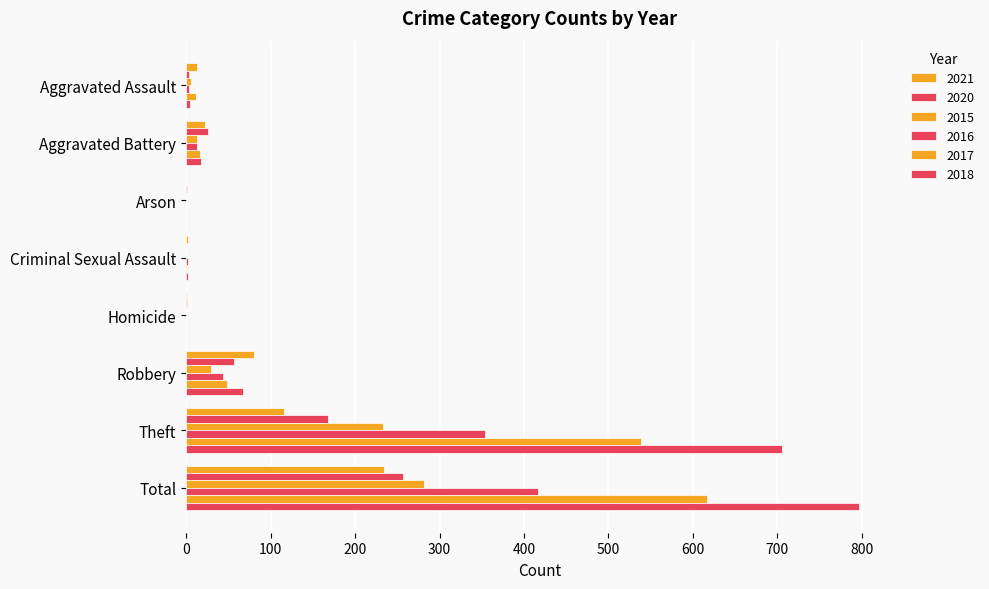

Rank the series by their maximum value, from highest to lowest.

2018, 2017, 2016, 2015, 2020, 2021